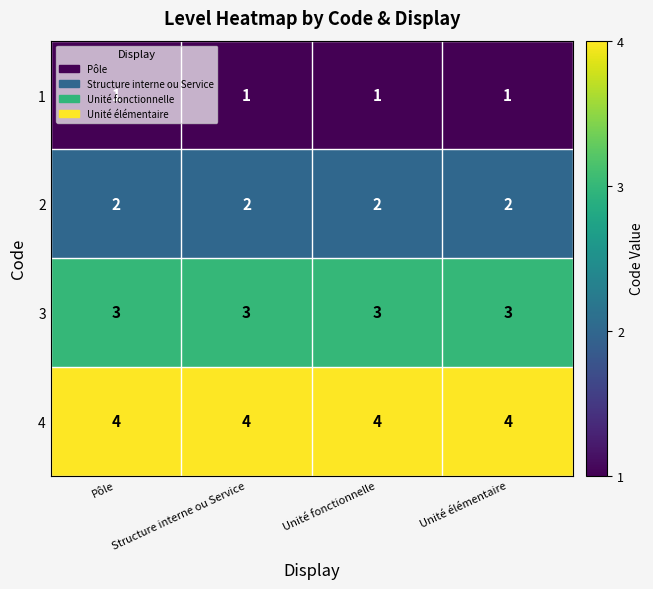

The 3 series shows 3 at Unité fonctionnelle. True or false?

True